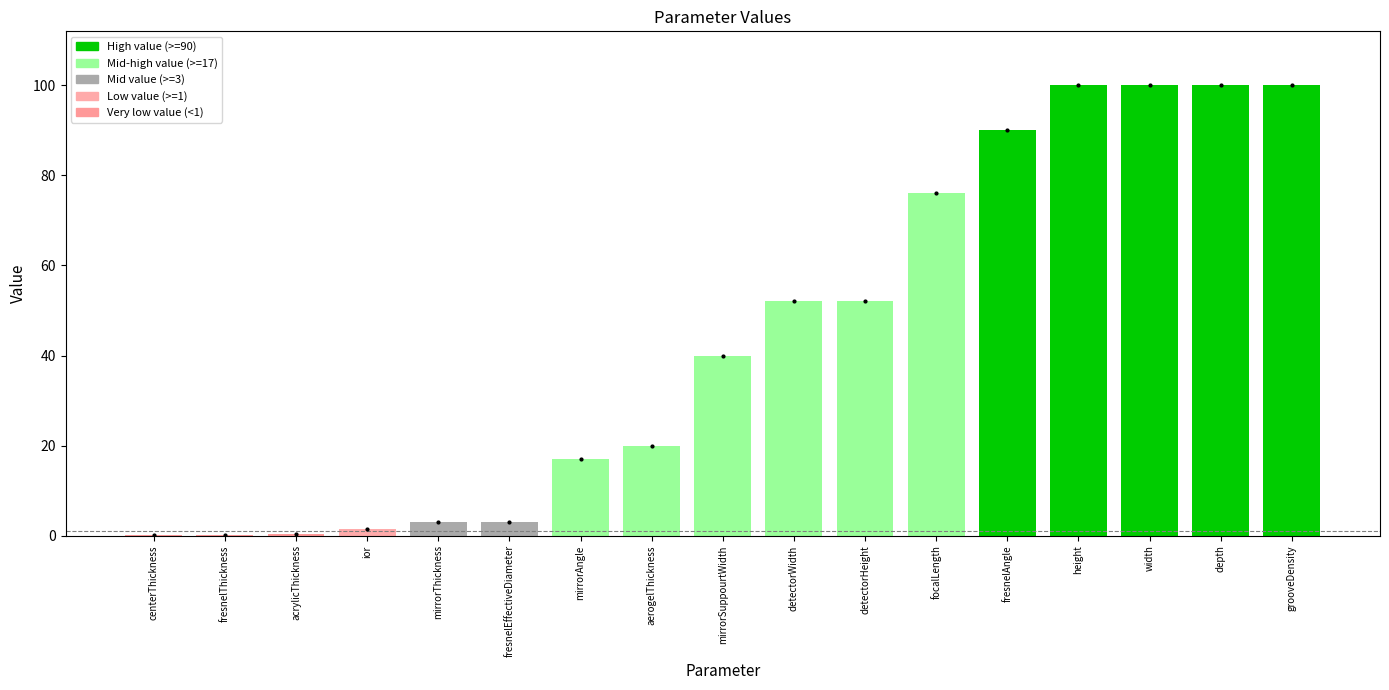

What is the greatest value displayed?

100.0